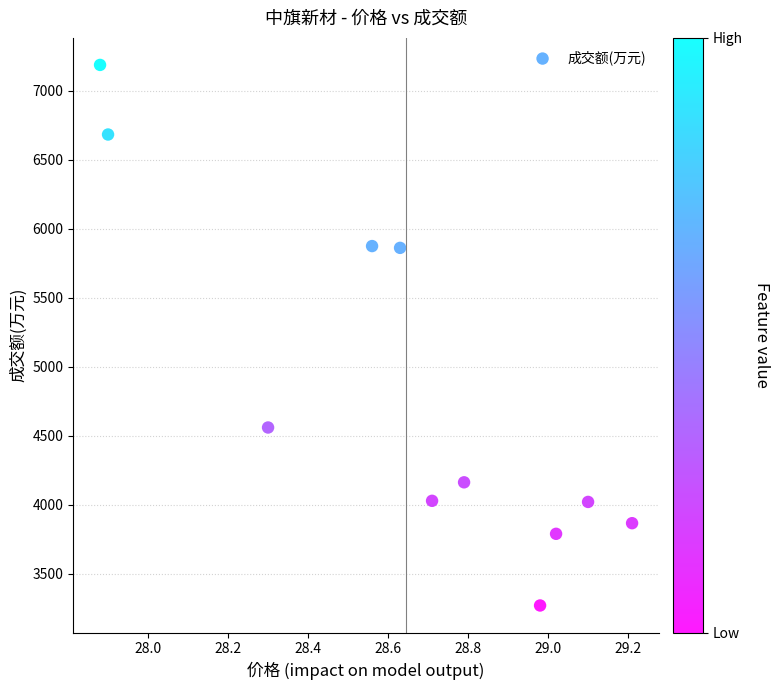

What is the average Y value?

4847